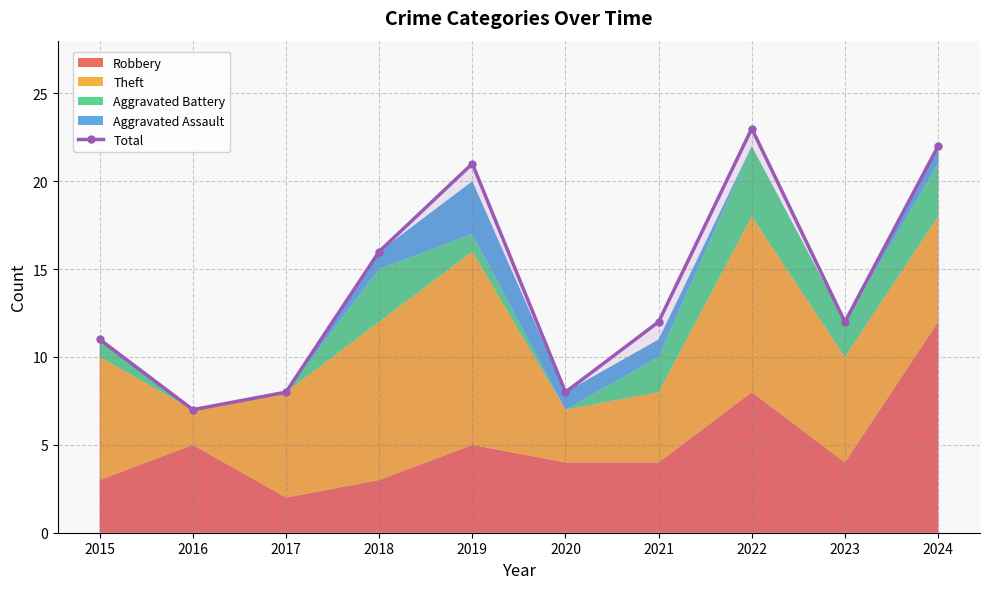

Approximately how many times larger is the value at 2024 compared to 2017?

2.8